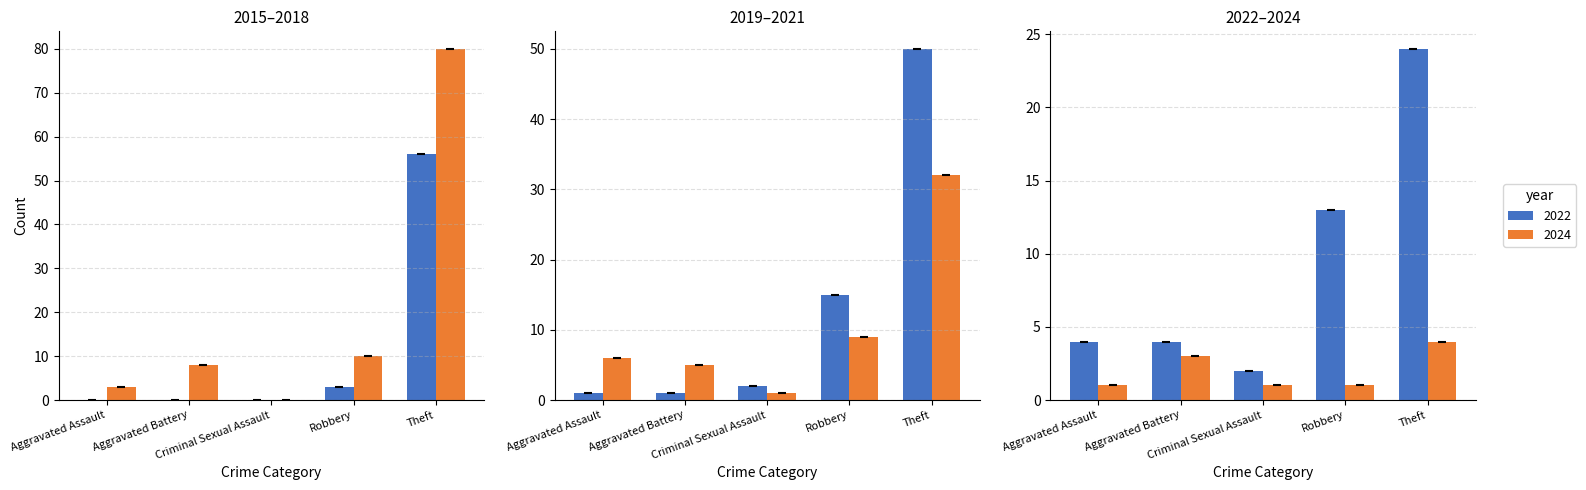

What is the difference between the maximum and second lowest values in the 2024 series?

3